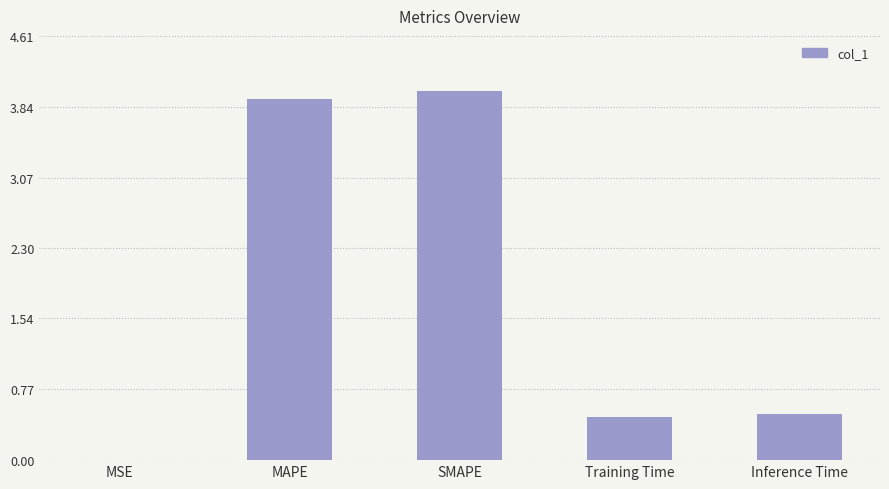

What is the sum of the values at Training Time and MAPE?

4.4